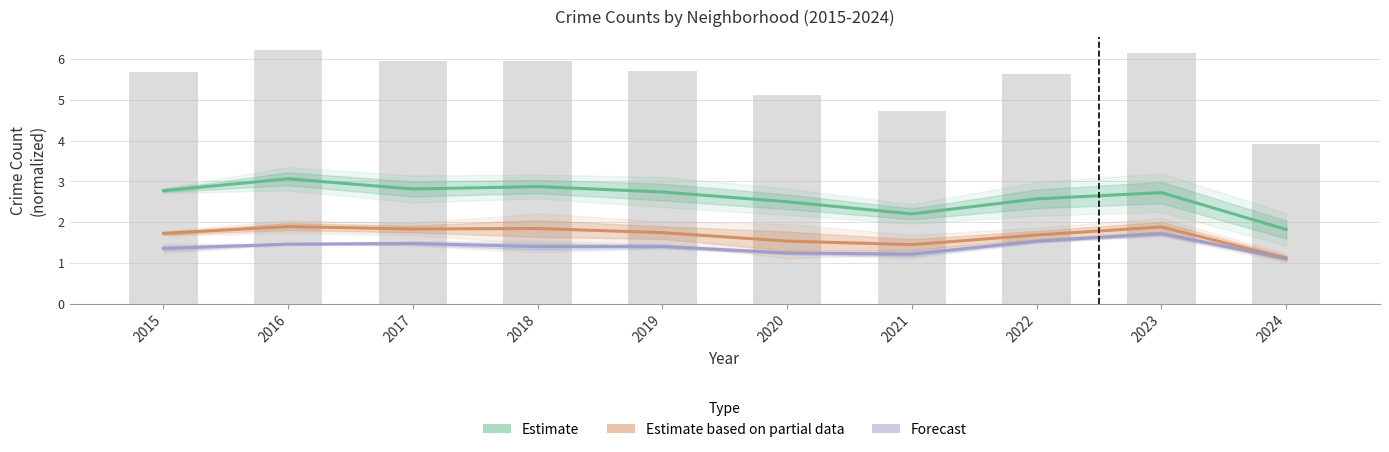

Which series changed the most between 2022 and 2024?

Estimate